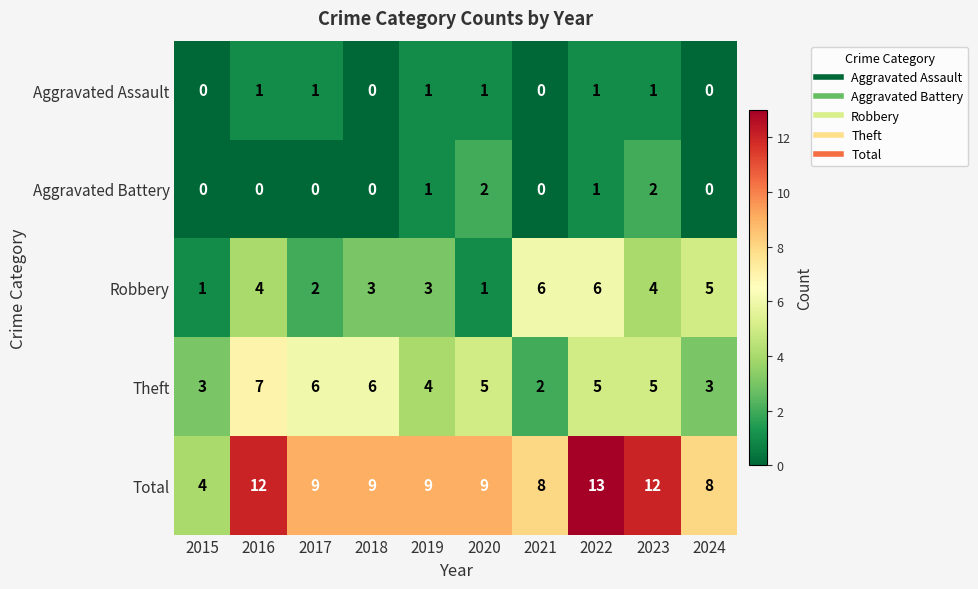

Which series has the largest range (max minus min)?

Total